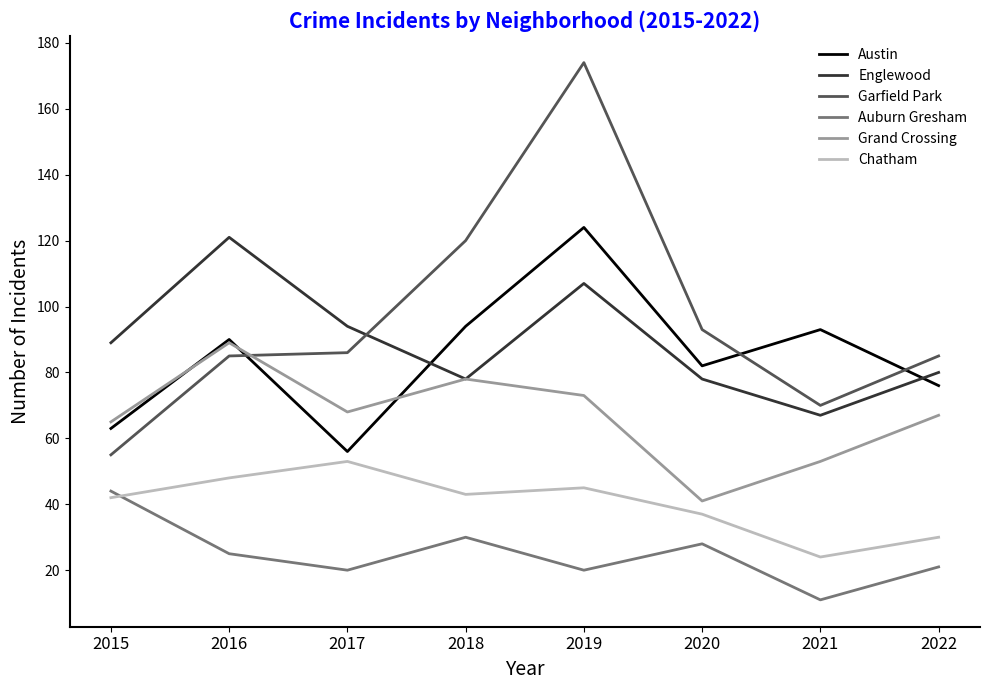

At which label is Austin closest to 90?

2016